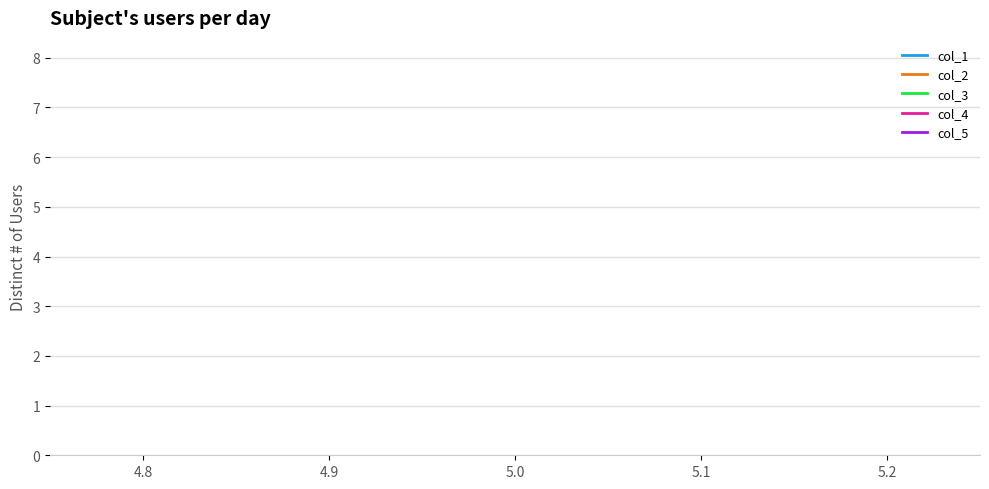

Is this an area chart (filled region under the line)?

No